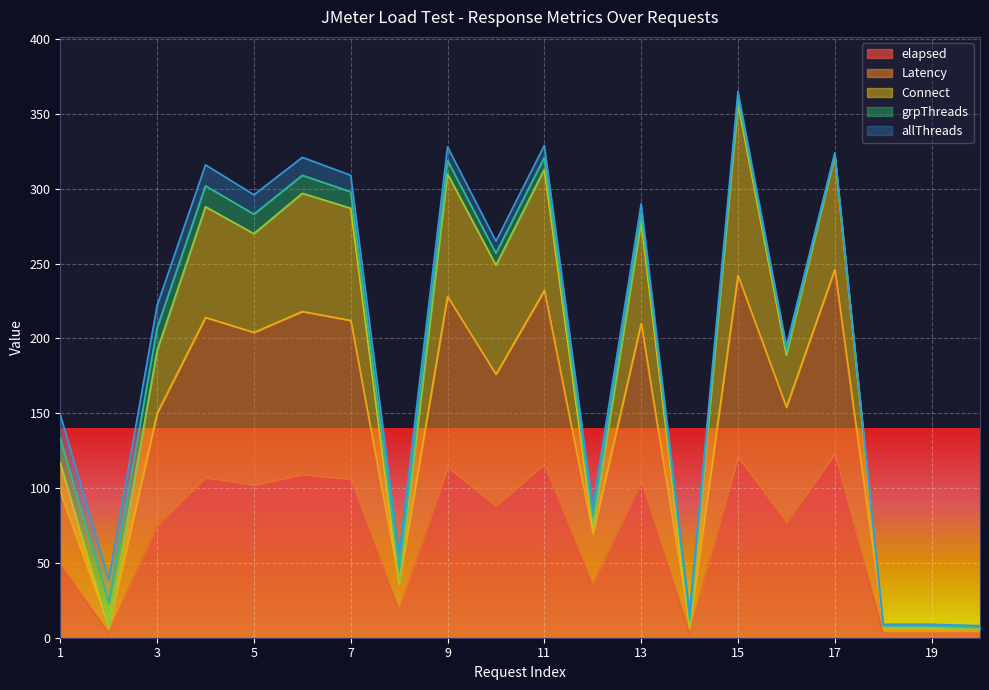

What is the value of the elapsed point at the 2nd from the left?

3